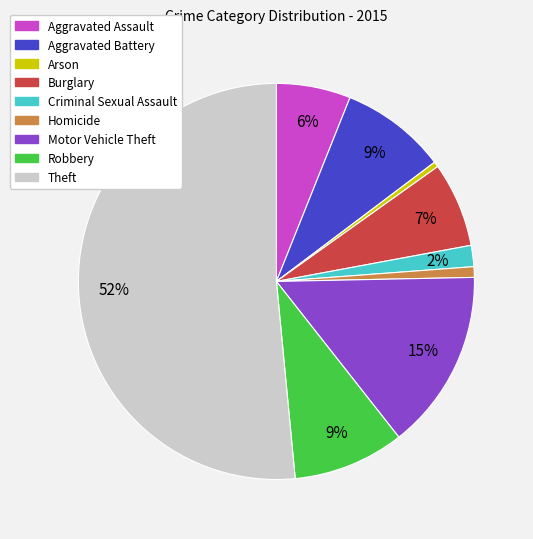

Which category accounts for the majority?

Theft